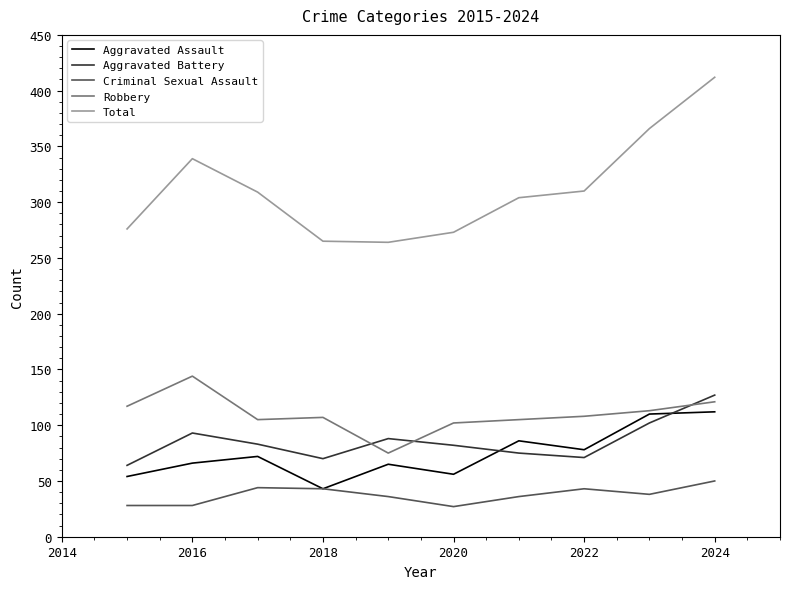

Which series has the largest range (max minus min)?

Total